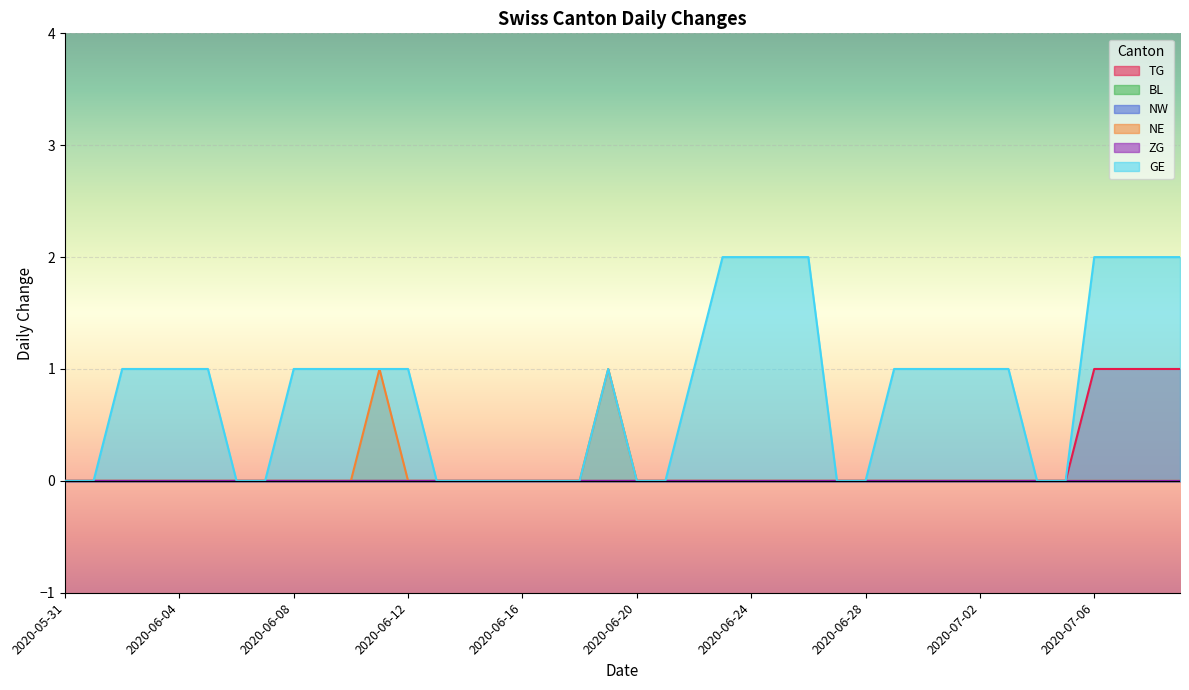

Between 2020-06-08 and 2020-06-09, which series saw the biggest shift?

TG